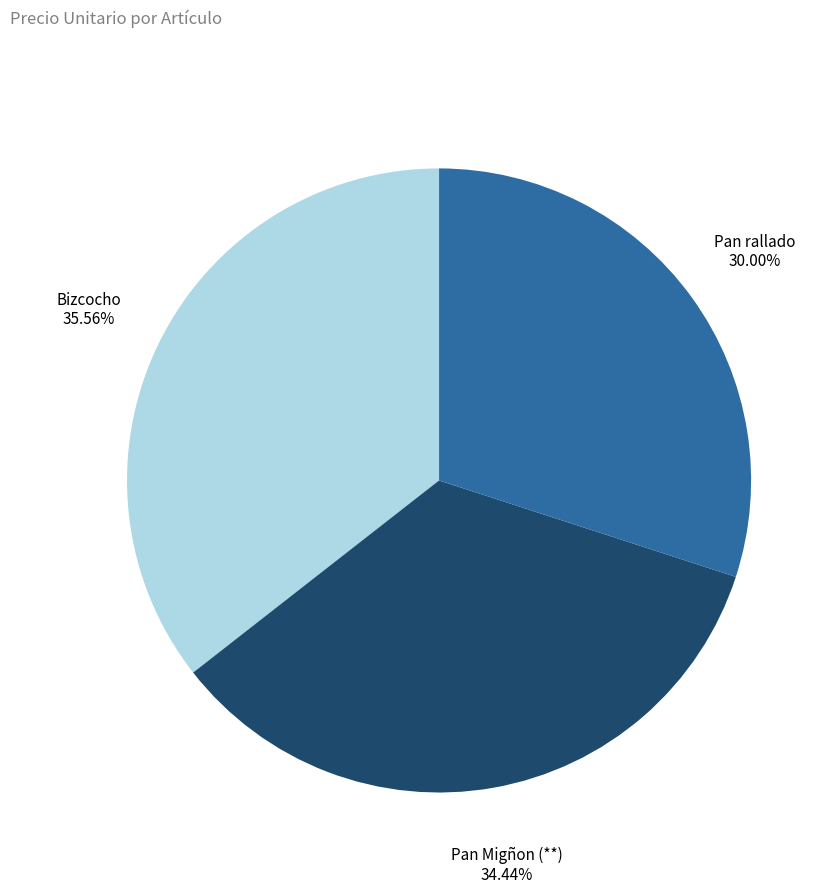

Is there a majority slice in this chart?

No